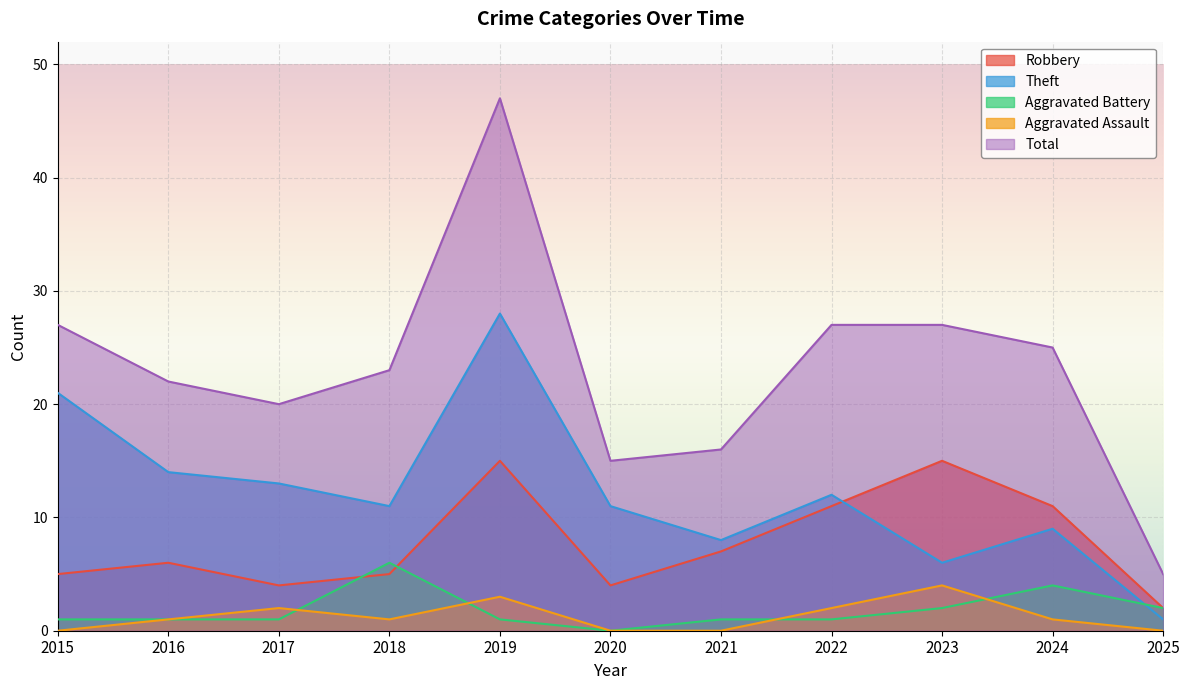

What is the sum of all Aggravated Assault values?

14